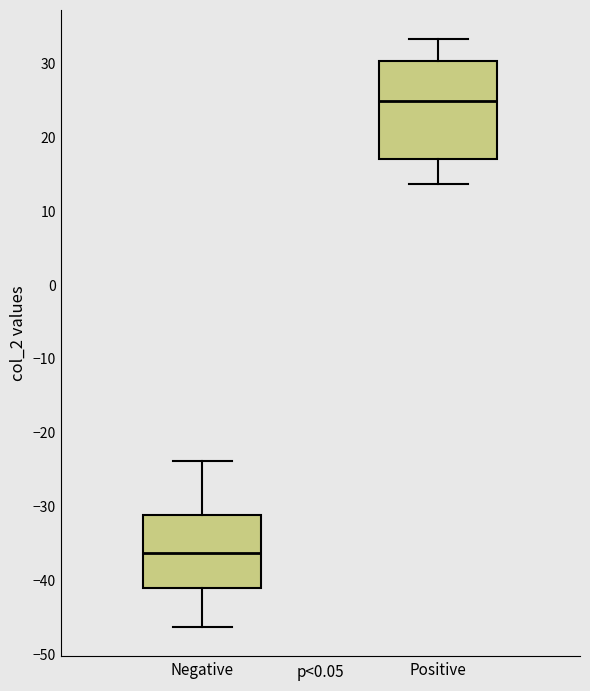

Where does the median line of the box for Negative sit on the y-axis? The values are not printed on the chart, so give them approximately, as read against the axis.

-36